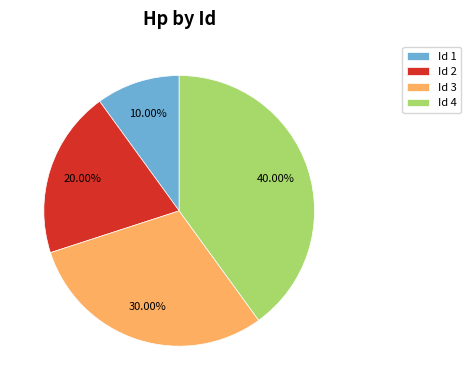

Which has a higher value, Id 4 or Id 1?

Id 4